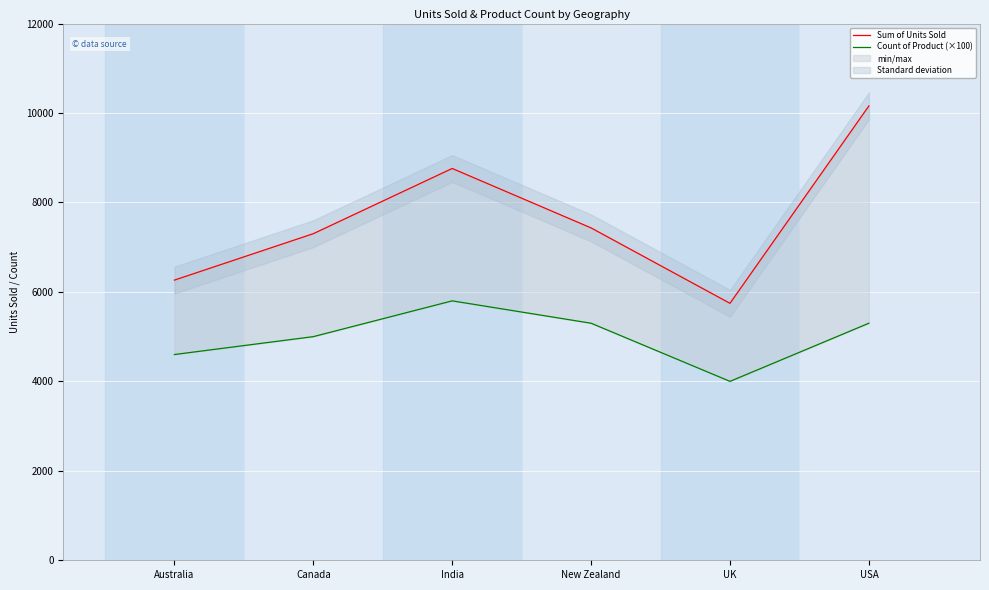

In Sum of Units Sold, how many points are higher than both neighbors (excluding endpoints)?

1